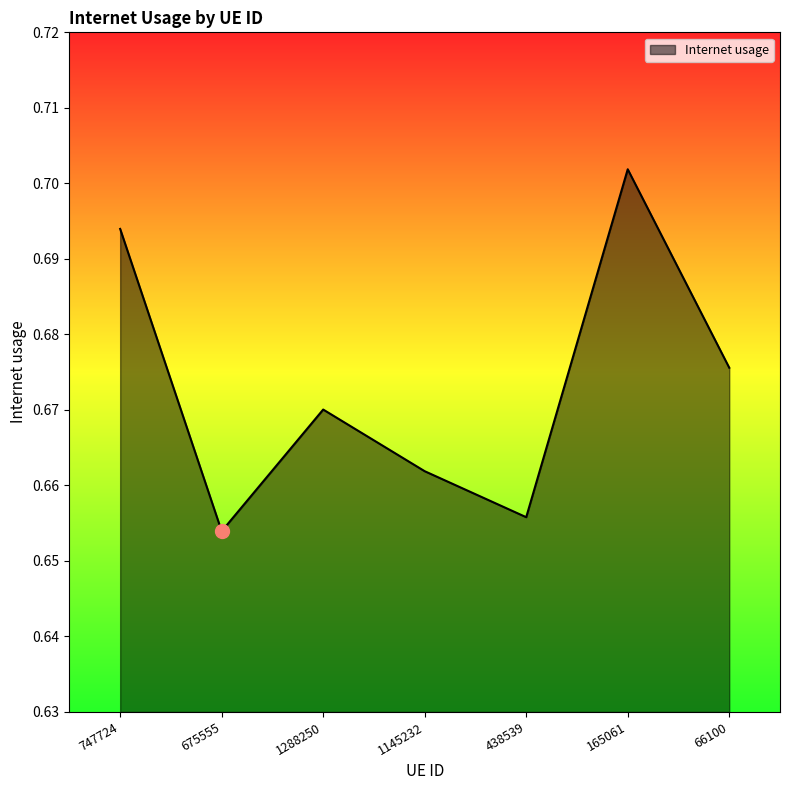

Where is the first local maximum?

1288250